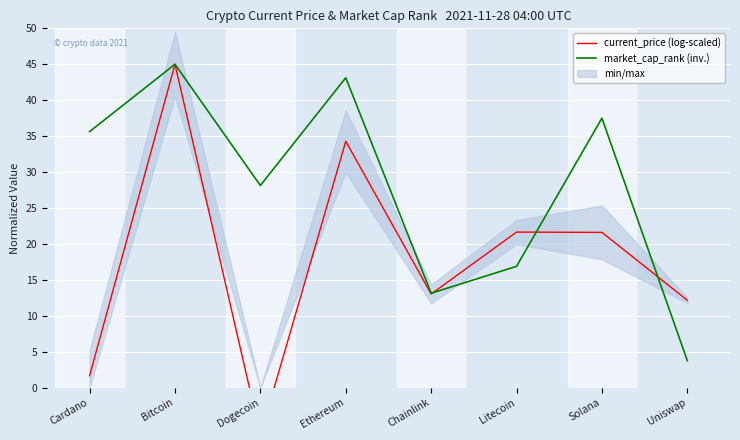

Does the chart display data point markers on the line(s)?

No